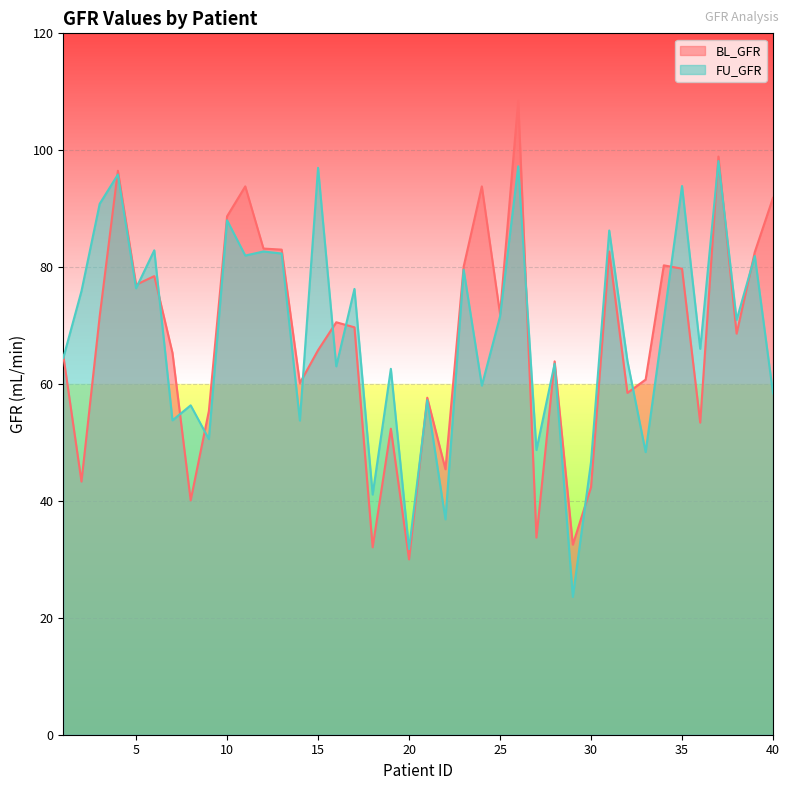

At which label does BL_GFR first exceed 69?

3